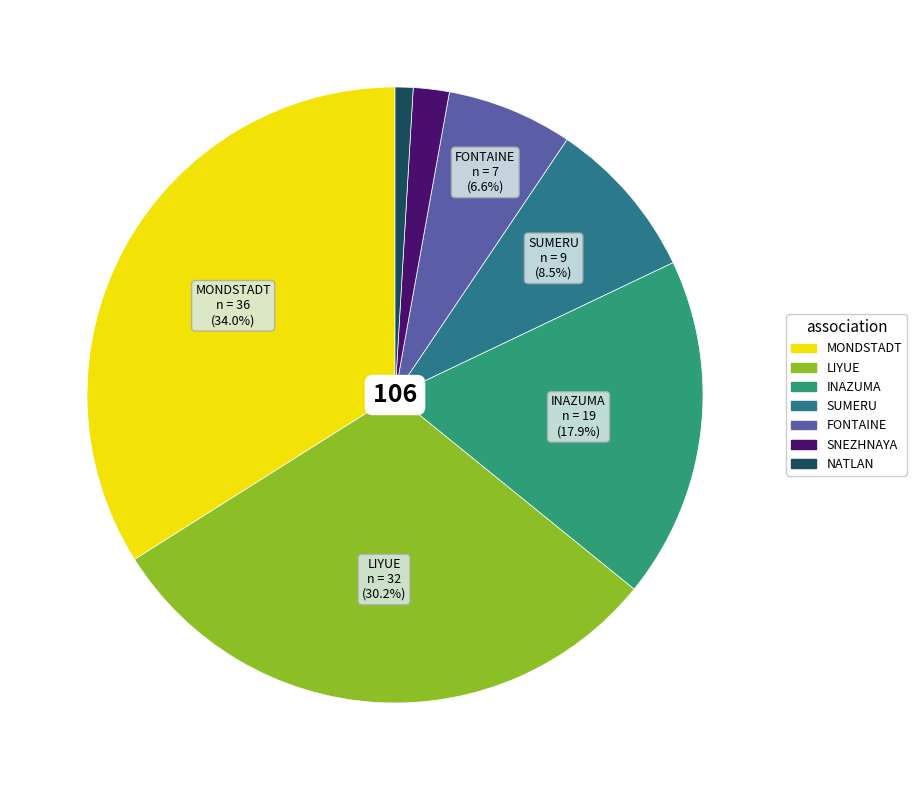

What percentage is the INAZUMA slice, to the nearest percent?

18%